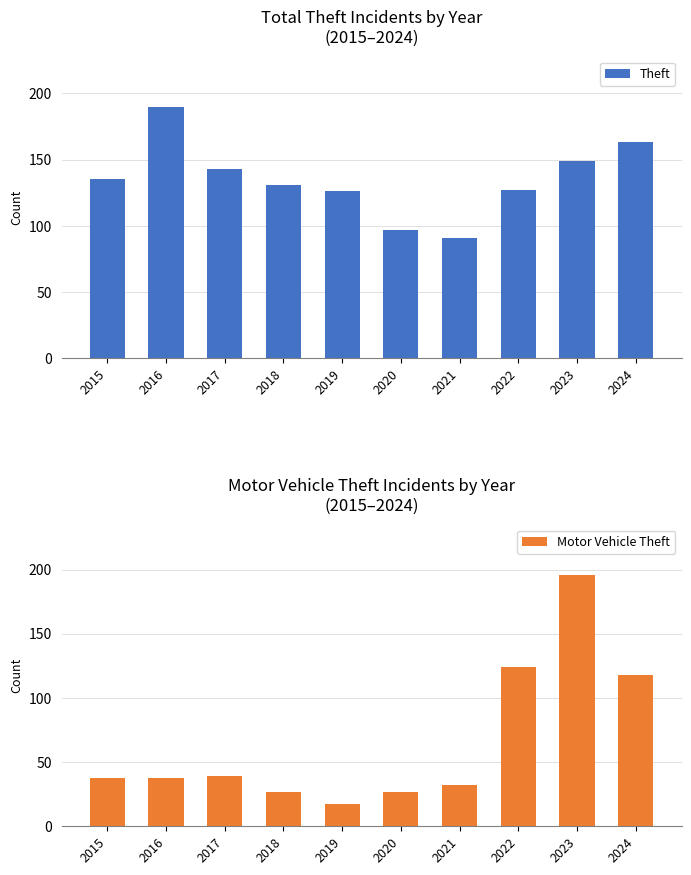

How many data points in Theft are above 135?

4